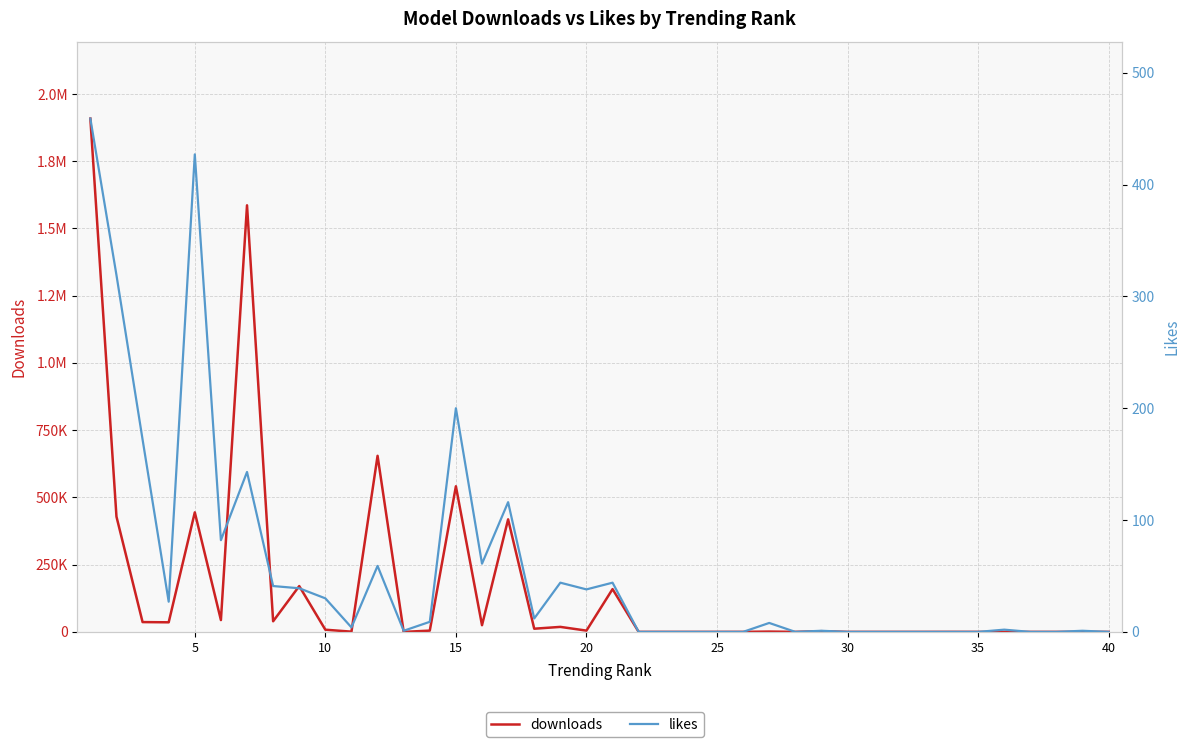

At how many categories does at least one series exceed 498973?

4